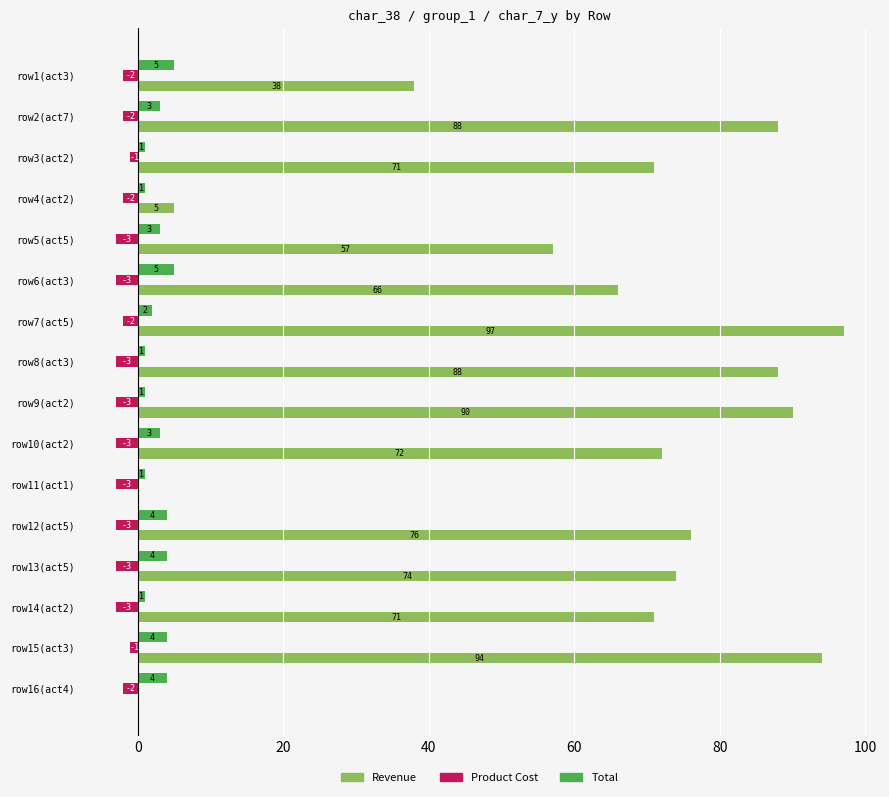

The value of Product Cost at row16(act4) is -2. True or false?

True